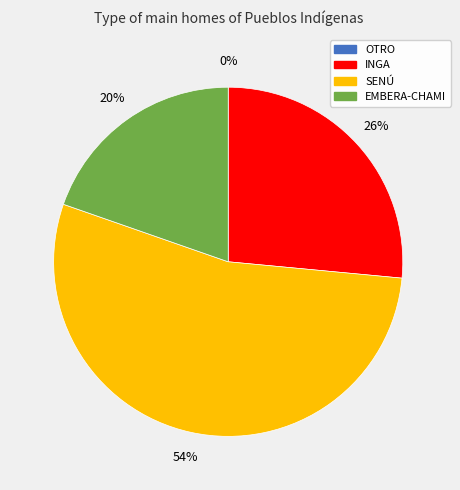

What is the total percentage of EMBERA-CHAMI and SENÚ?

73.5%